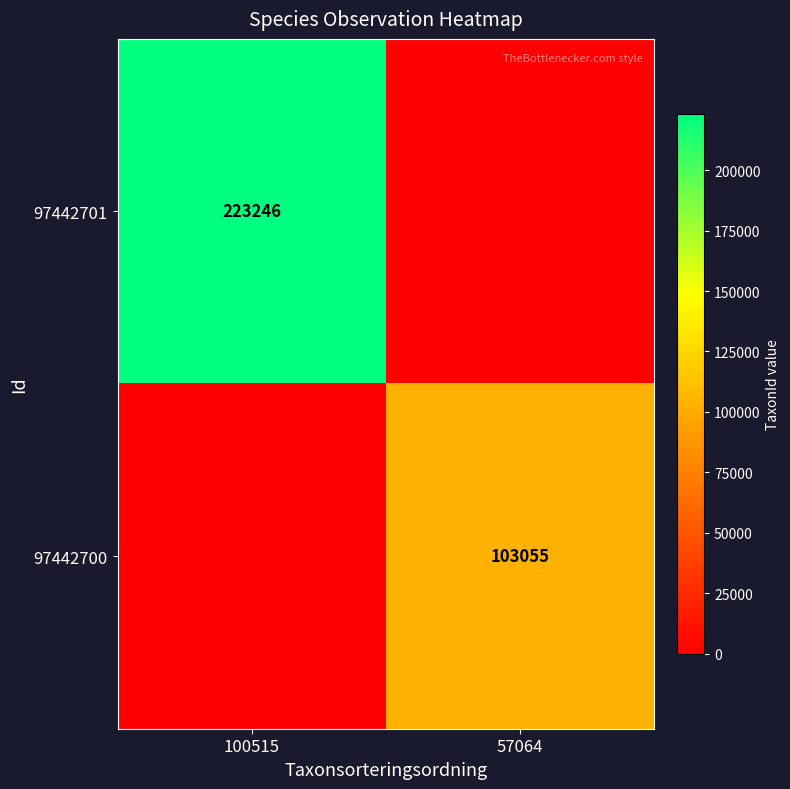

The 97442700 series shows 71301 at 57064. True or false?

False